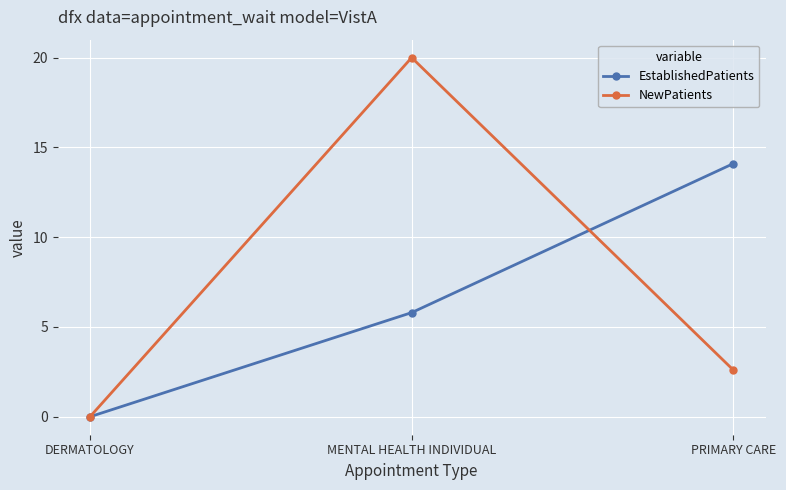

What is the sum of the NewPatients values at DERMATOLOGY and MENTAL HEALTH INDIVIDUAL?

20.0